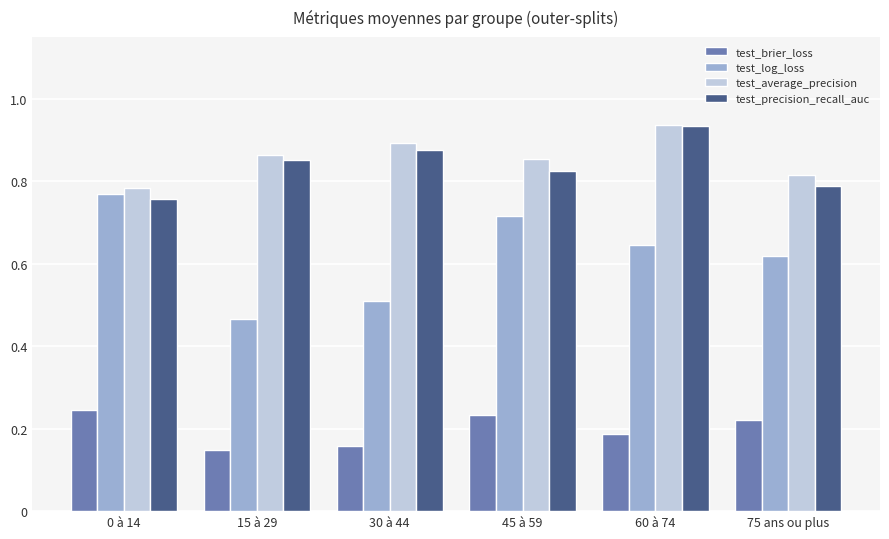

At which category does the chart reach its peak across all series?

60 à 74